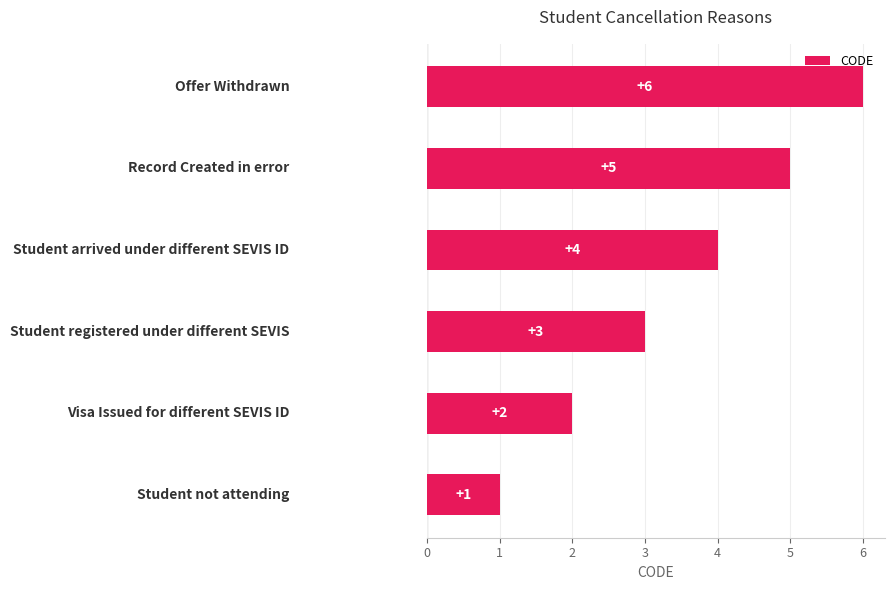

How many values are between 2 and 5?

4